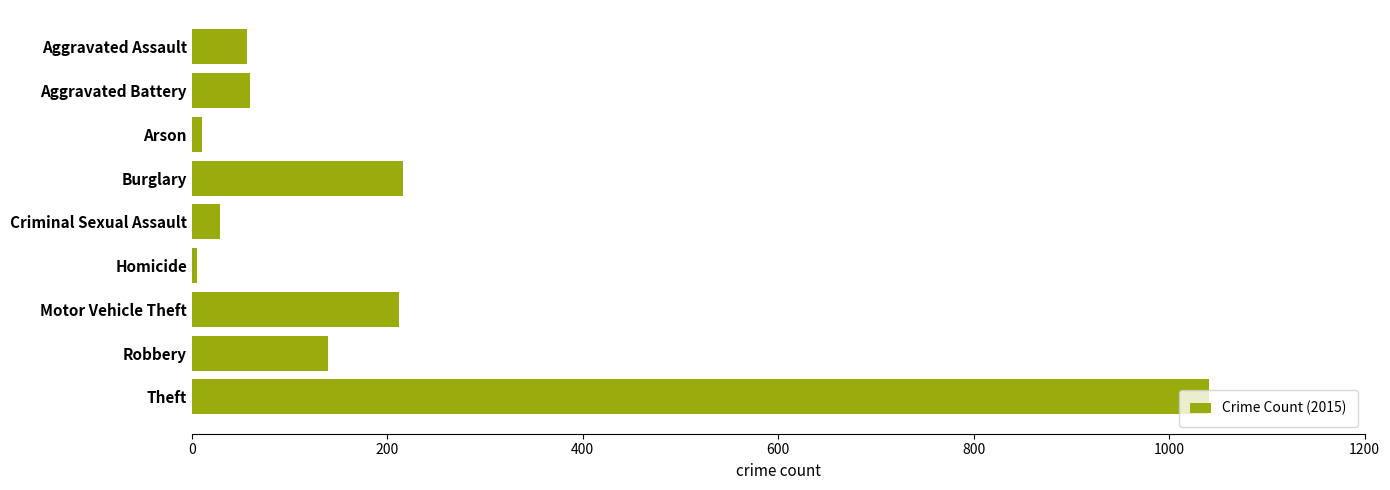

What is the sum of all values?

1768